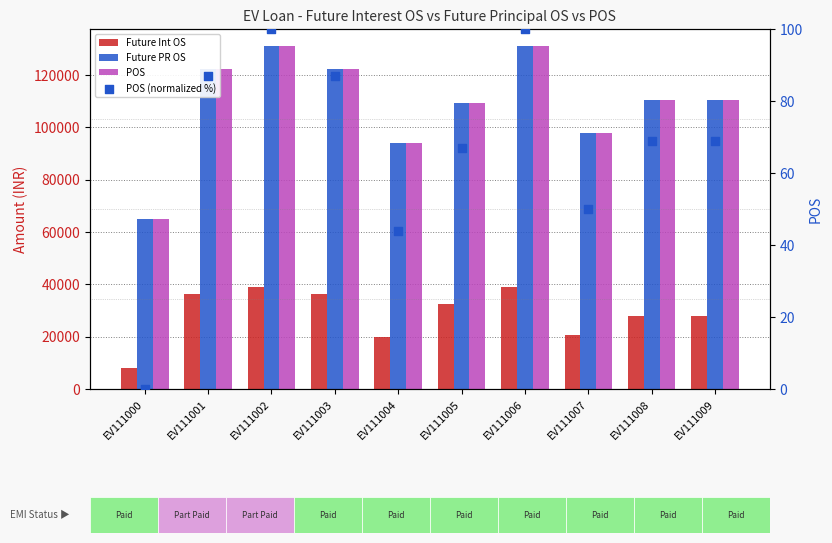

At how many categories does at least one series exceed 69580?

9